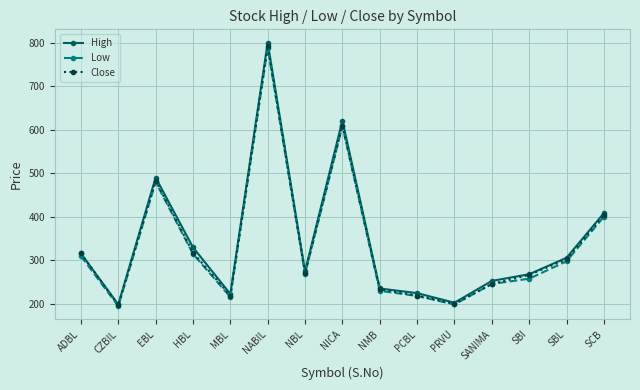

Does the chart have visible grid lines?

Yes